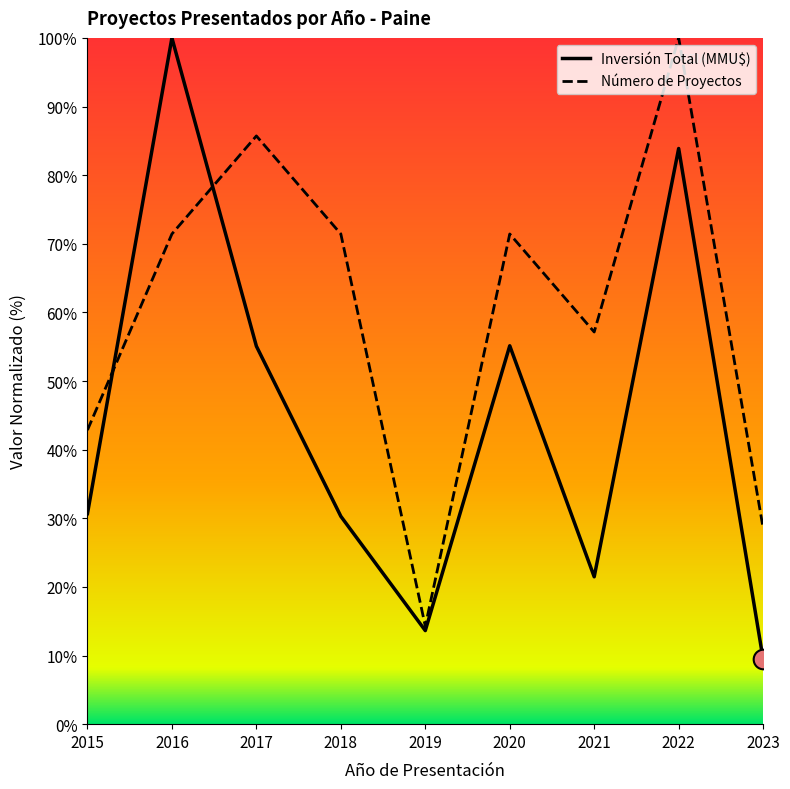

Which series reaches the maximum Y coordinate?

Inversión Total (MMU$)